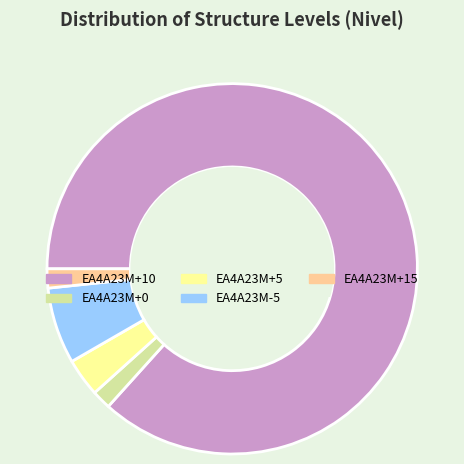

Is there a majority slice in this chart?

Yes